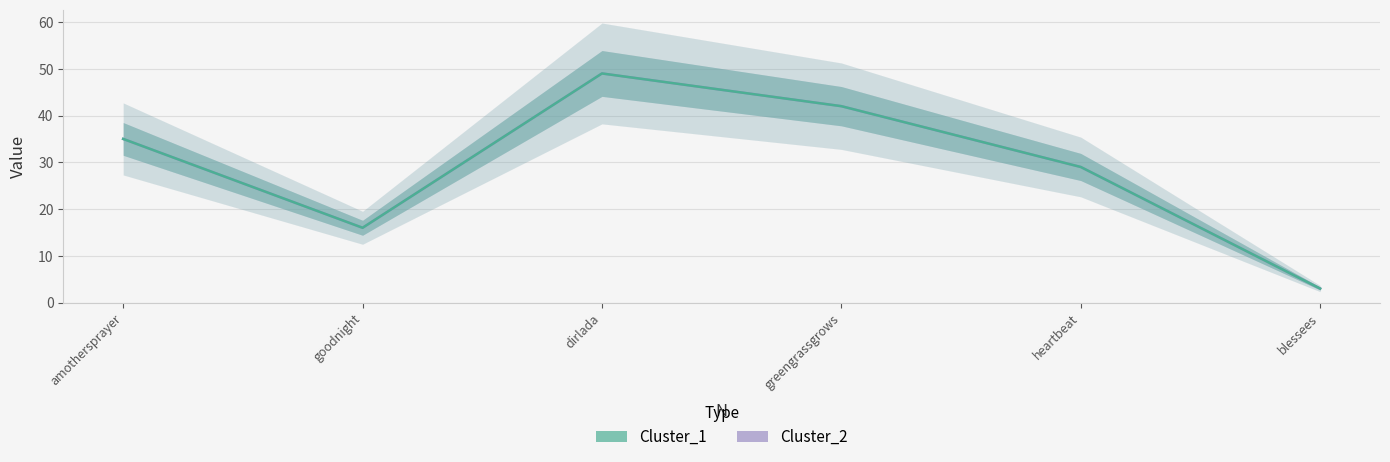

List the labels in order of Cluster_2 value, largest first.

dirlada, greengrassgrows, amothersprayer, heartbeat, goodnight, blessees